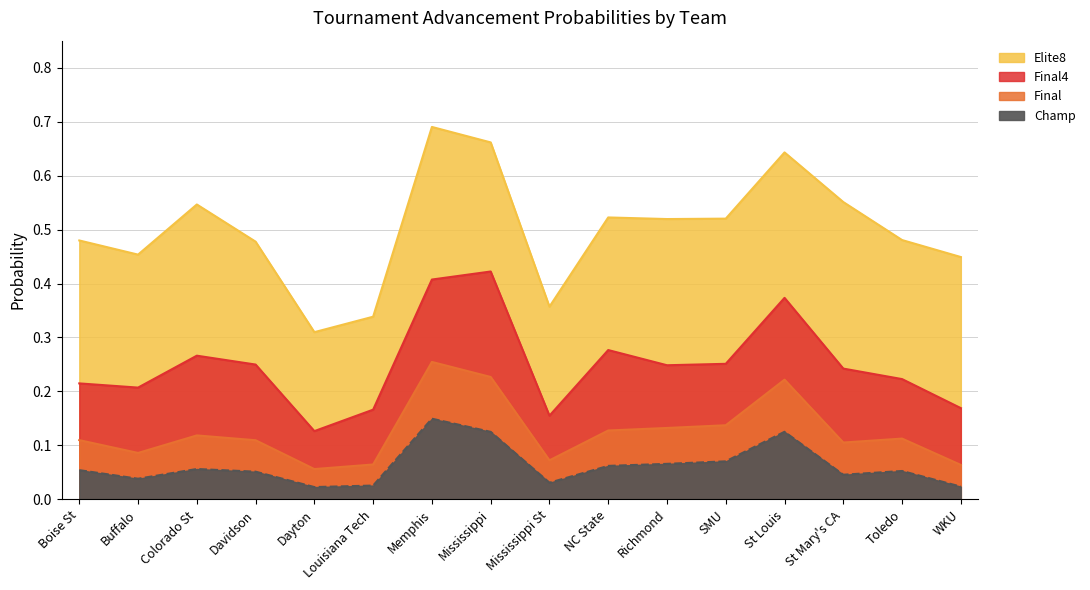

Count the number of data series in this chart.

4